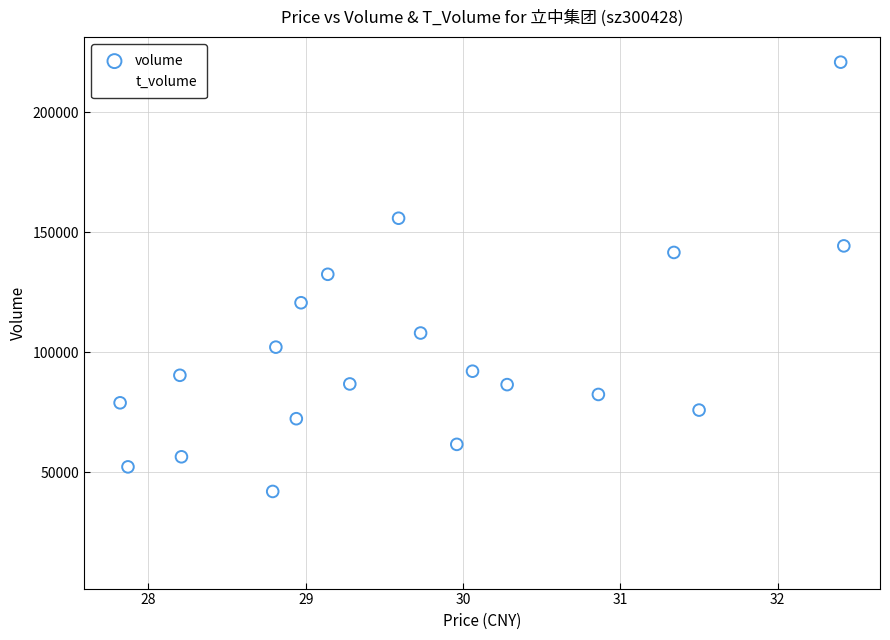

Which series contains the highest Y value?

volume